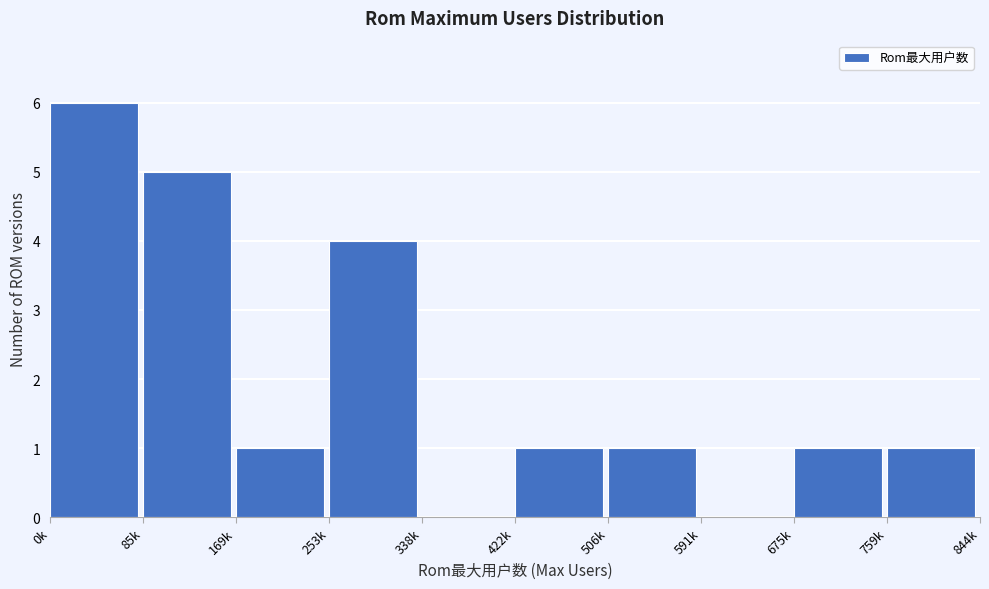

Reading right to left, what are all the values shown in this chart?

759k=1	675k=1	591k=0	506k=1	422k=1	338k=0	253k=4	169k=1	85k=5	0k=6